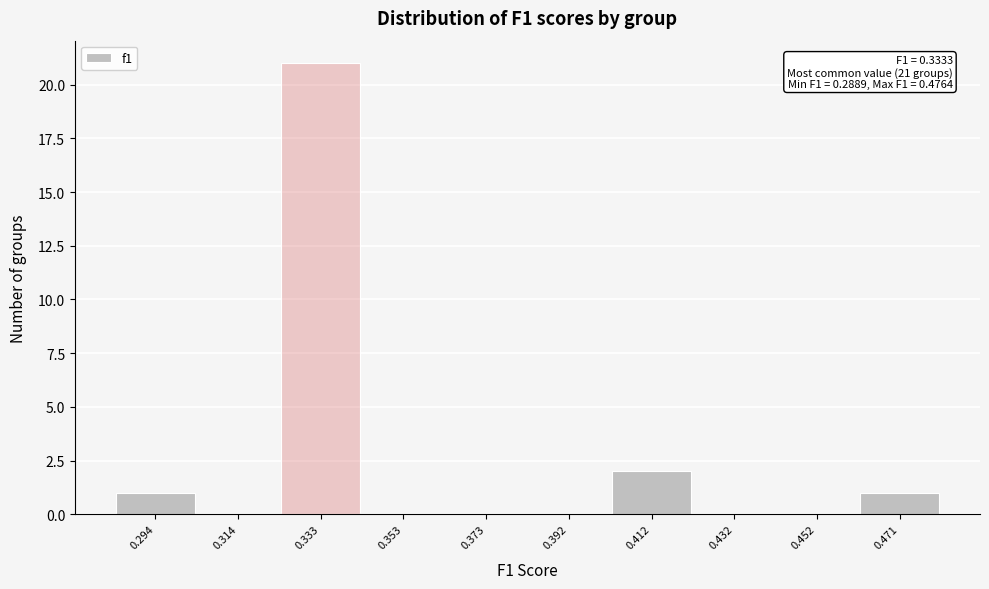

Over which range of the x-axis is the bar tallest?

0.324 to 0.344